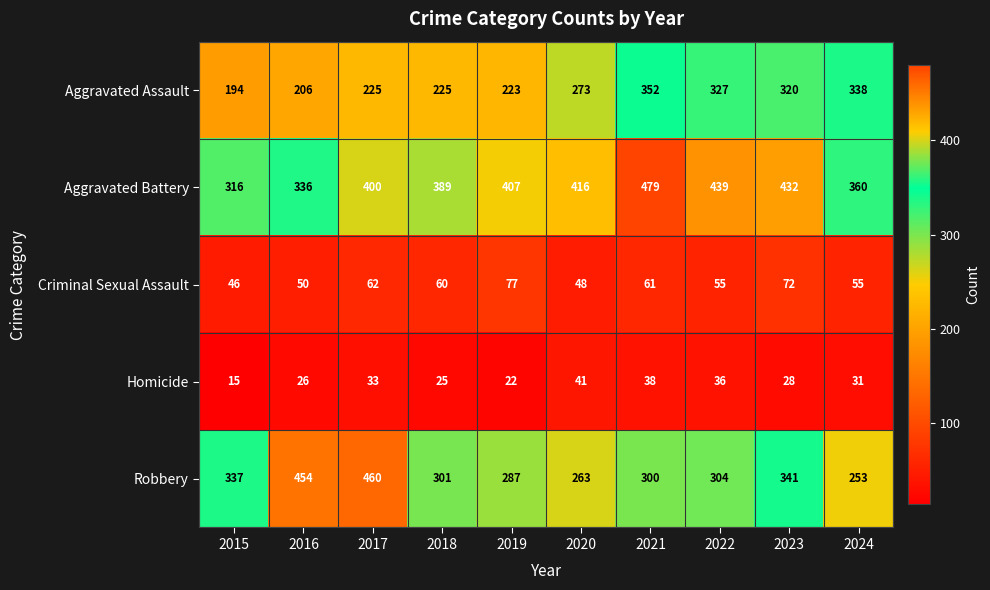

The value of Aggravated Assault at 2016 is 206. True or false?

True